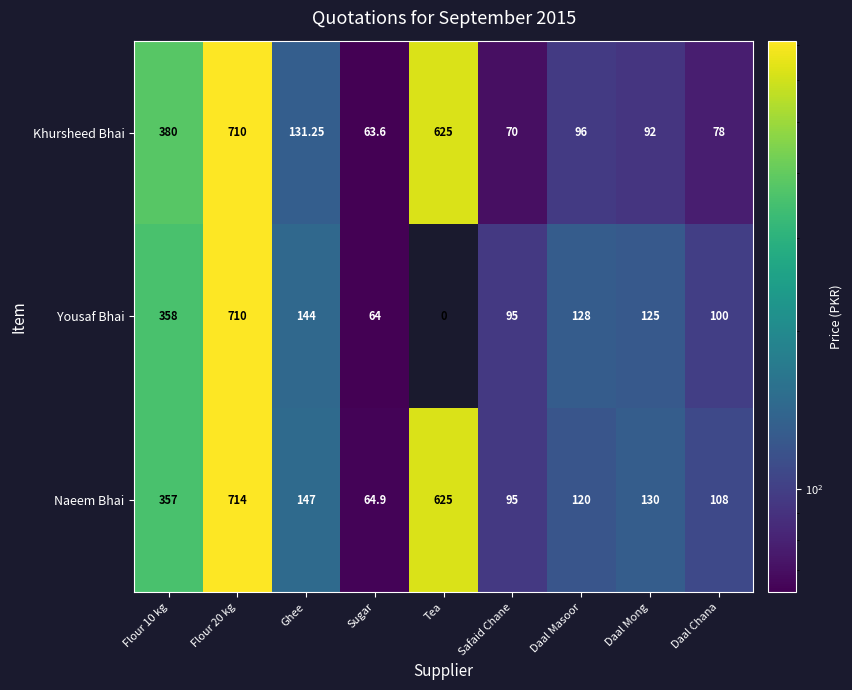

Is the value of Yousaf Bhai at Sugar greater than the value of Khursheed Bhai at Daal Mong?

No